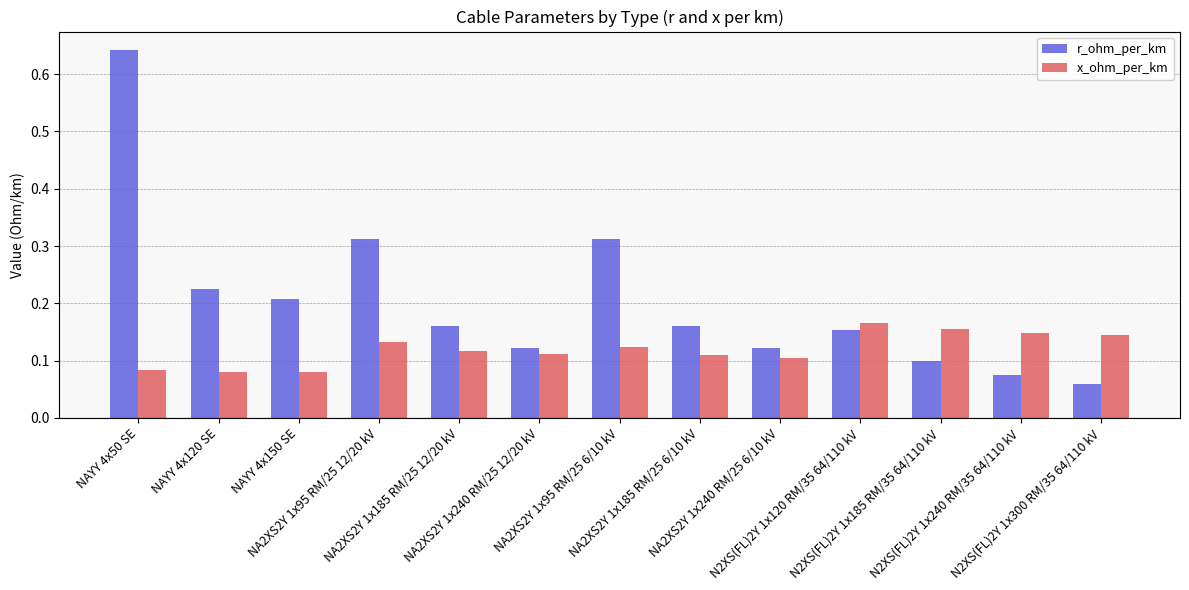

What is the sum of all x_ohm_per_km values?

1.6